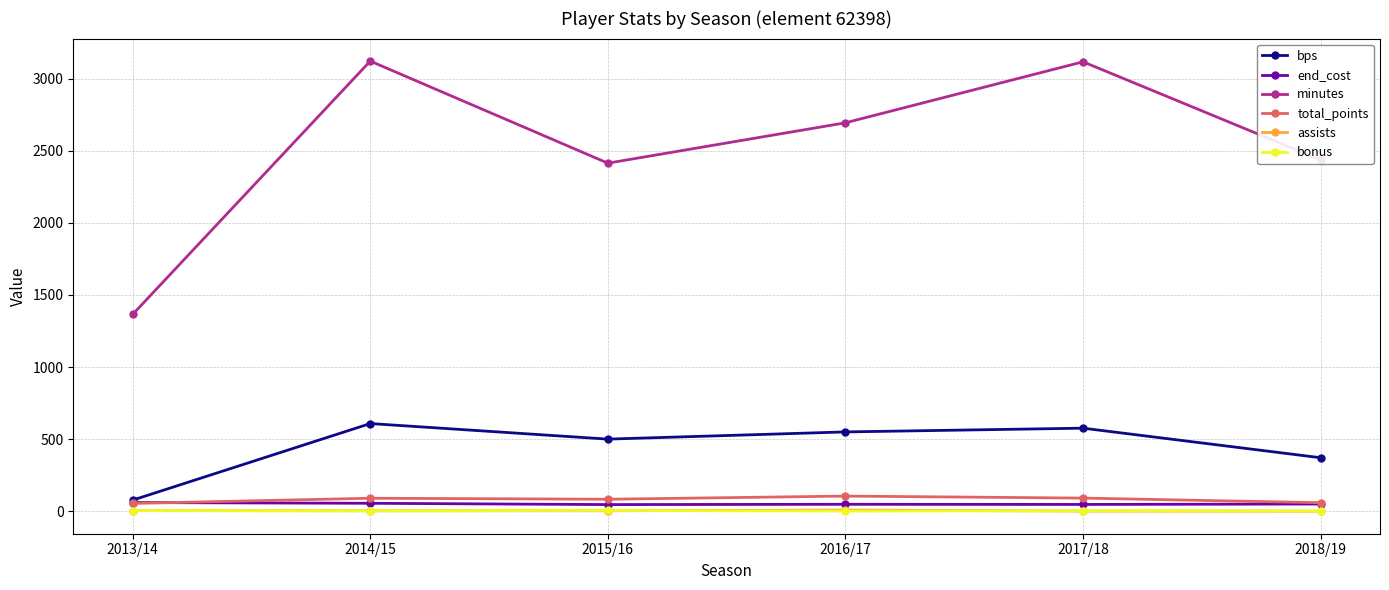

What is the sum of the bonus values at 2015/16 and 2014/15?

8